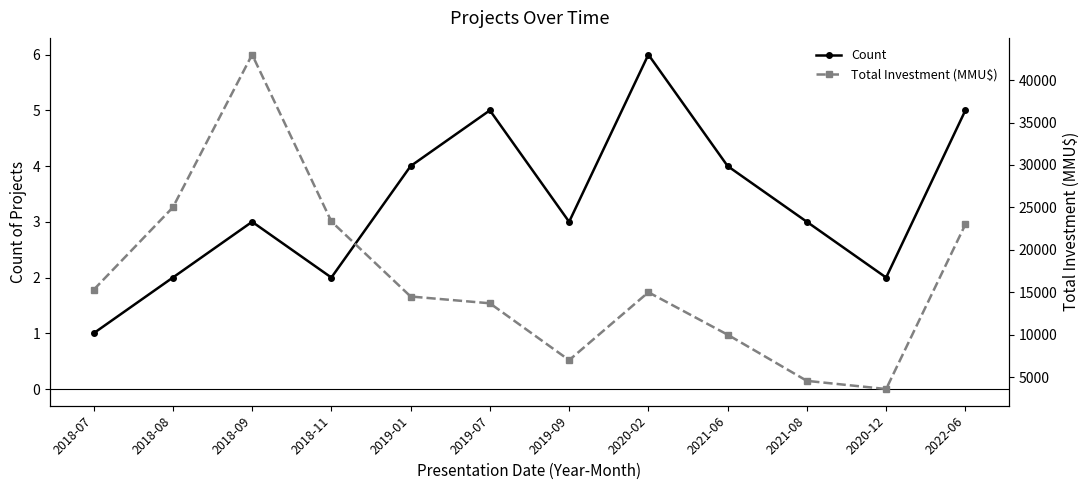

True or false: Total Investment (MMU$) and Count intersect in this chart.

False